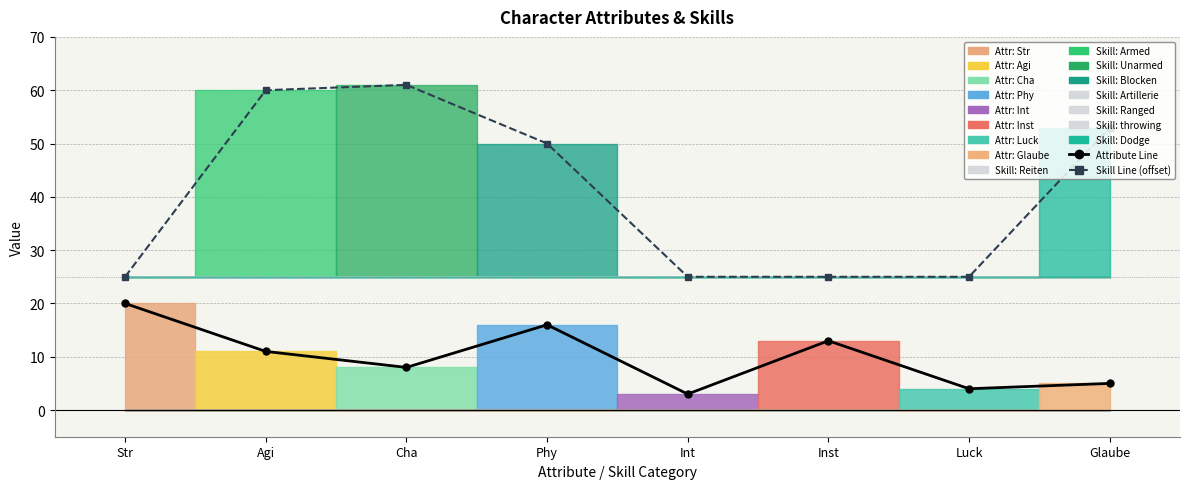

Reading left to right, what are all the values shown in this chart?

Attribute Line: 20	11	8	16	3	13	4	5
Skill Line (offset): 25	60	61	50	25	25	25	53